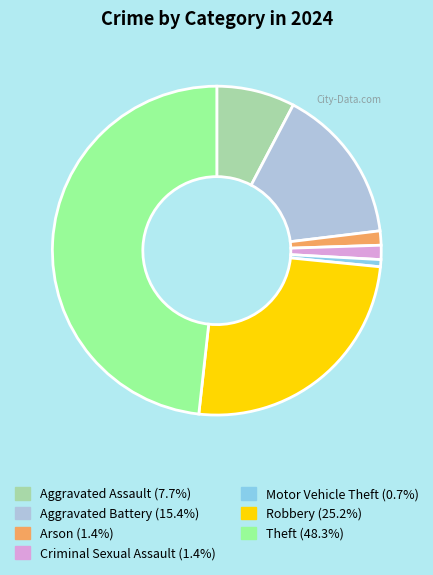

Is there a majority slice in this chart?

No